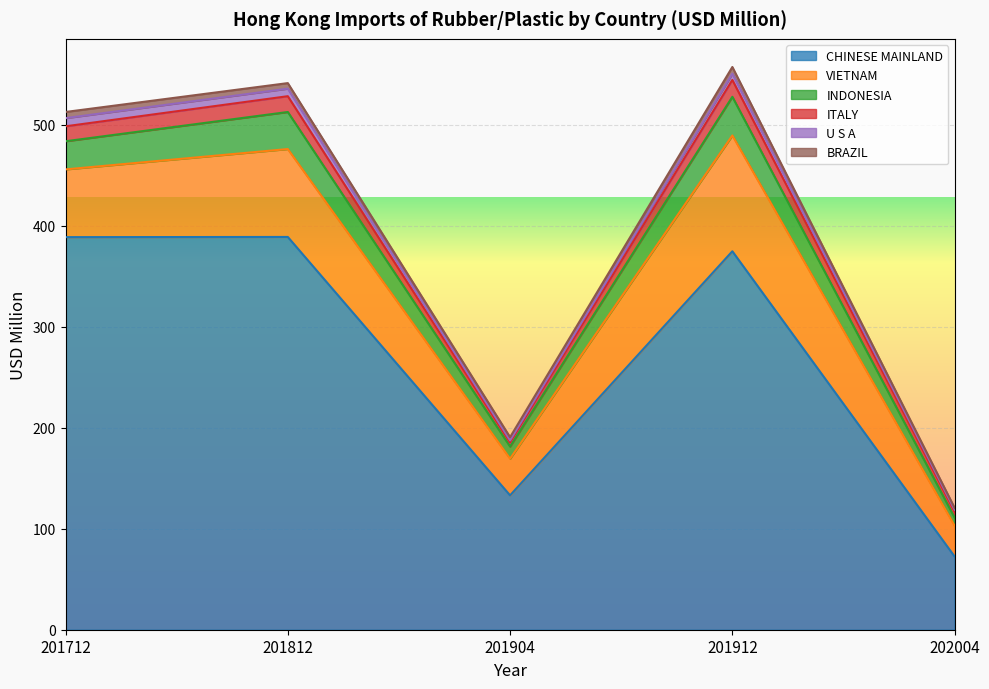

Is it true that CHINESE MAINLAND equals 133.1 at 201904?

True